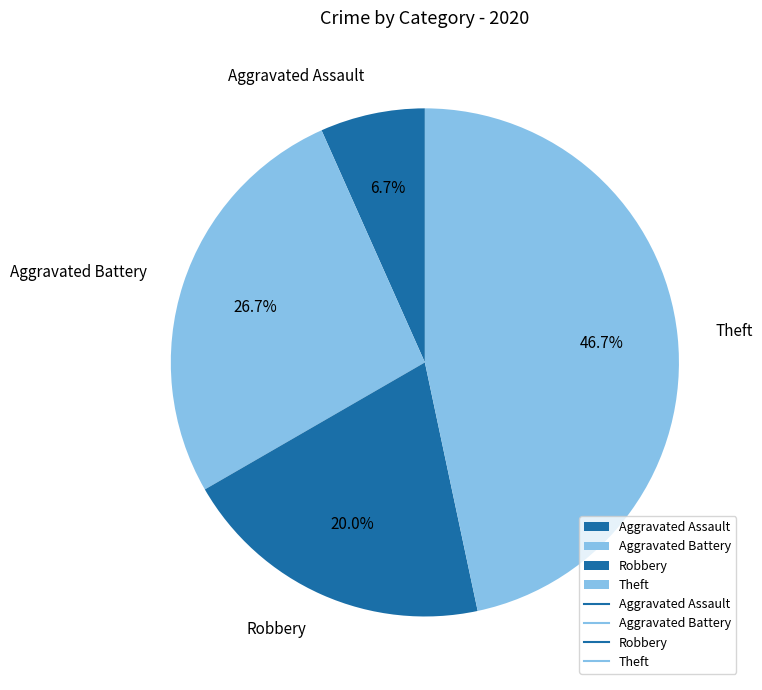

What is the largest slice in the pie chart?

Theft